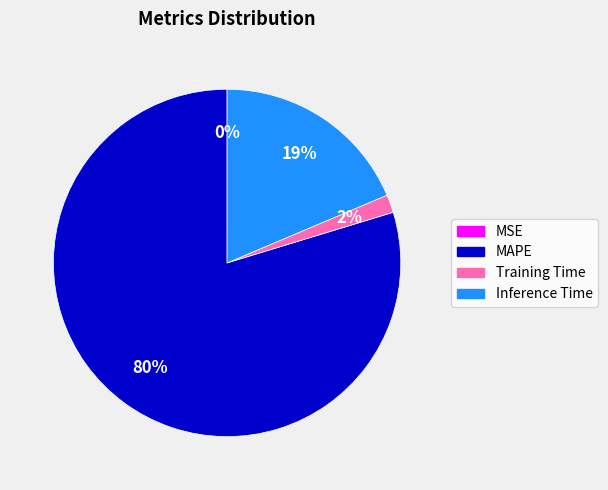

Which category accounts for the majority?

MAPE